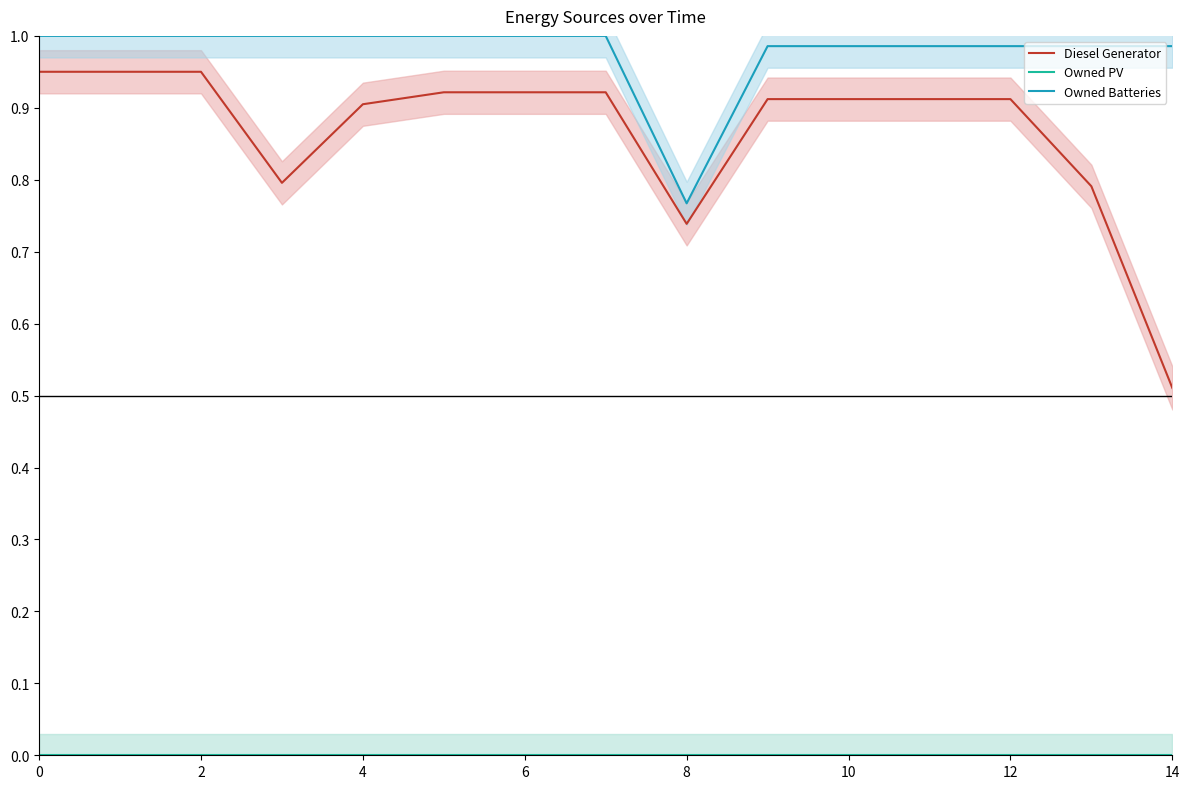

True or false: Diesel Generator has a value of 0.6 at 10.

False